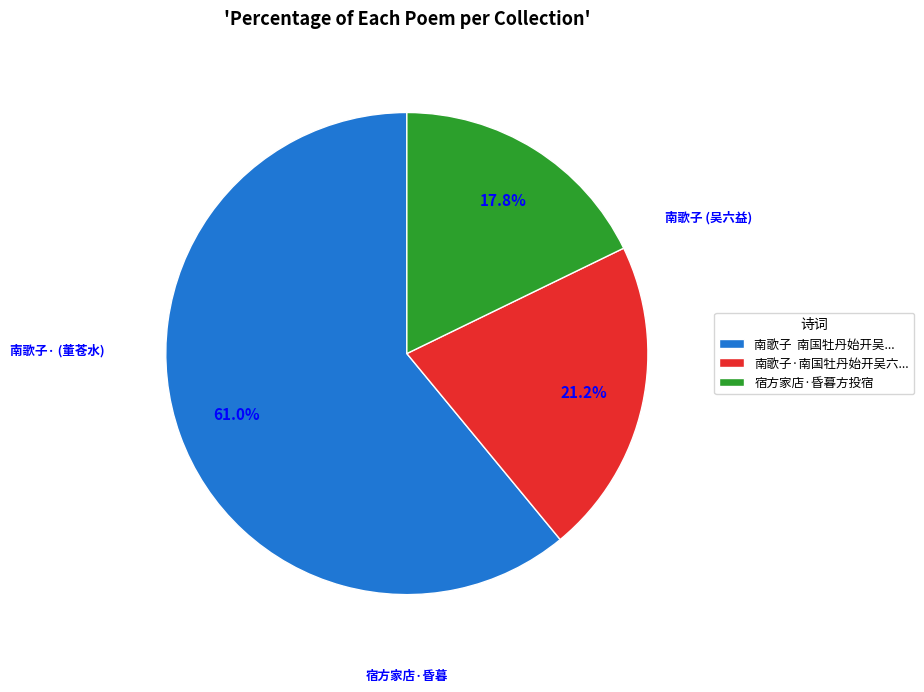

What percentage is NOT represented by 宿方家店·昏暮方投宿?

82.2%